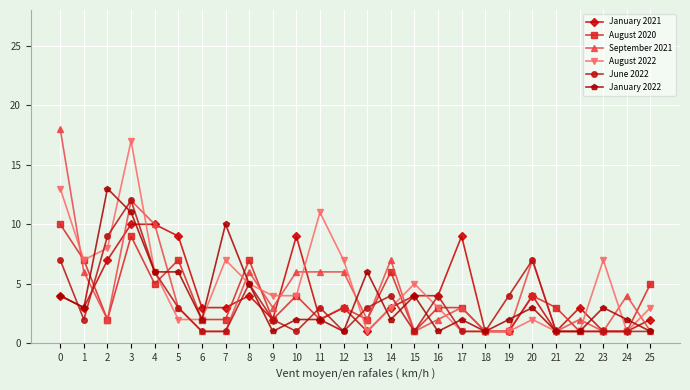

At which category is the sum across all series the highest?

3